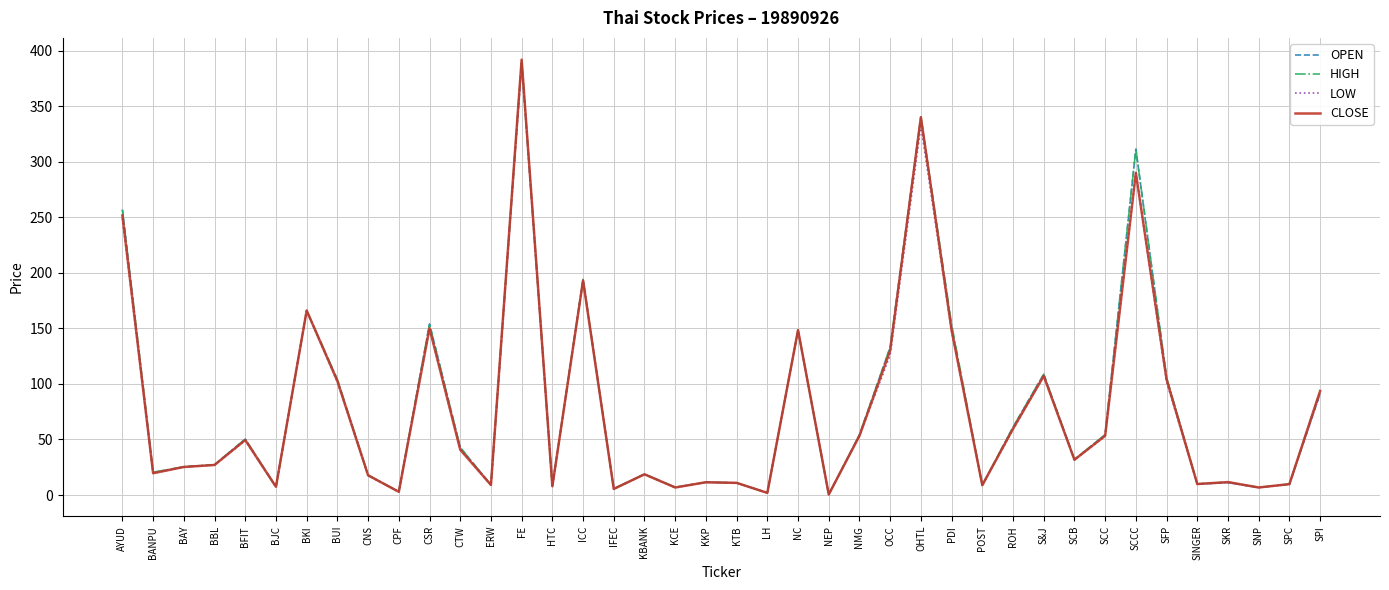

Which category has the highest value across all series?

FE